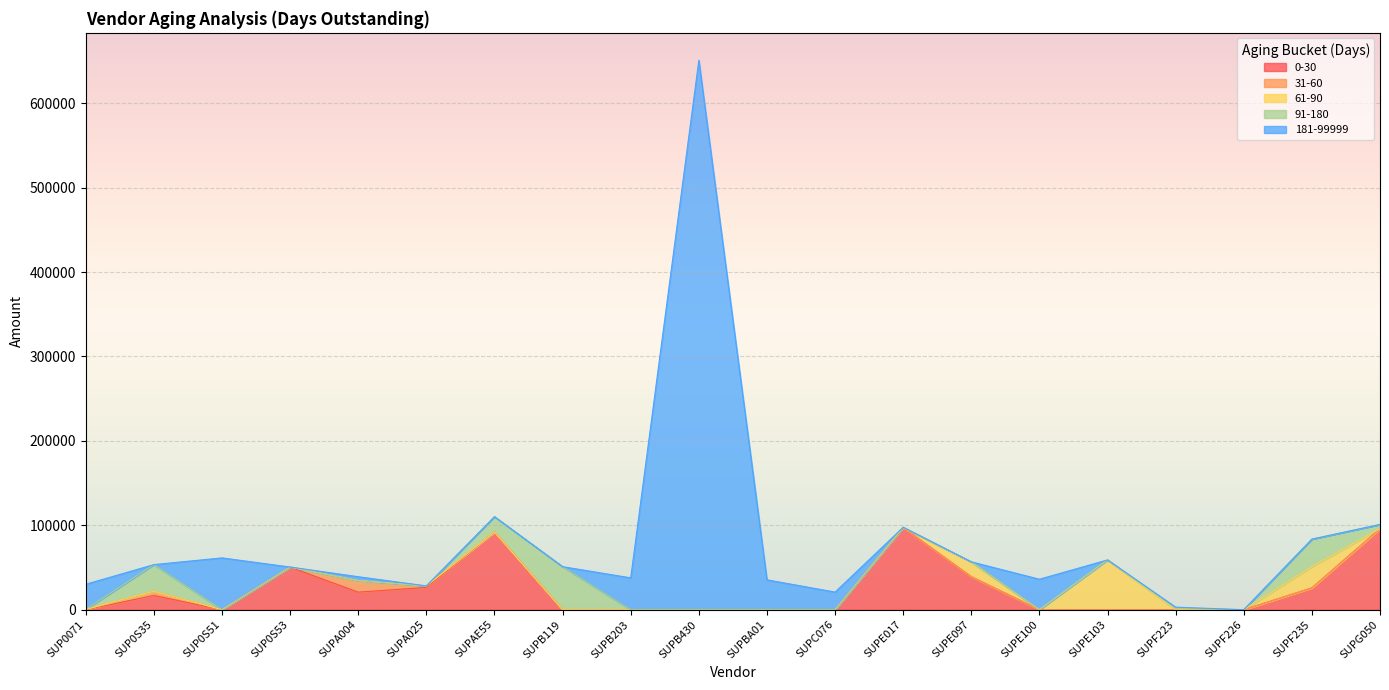

How many intersections are there between 181-99999 and 91-180?

9